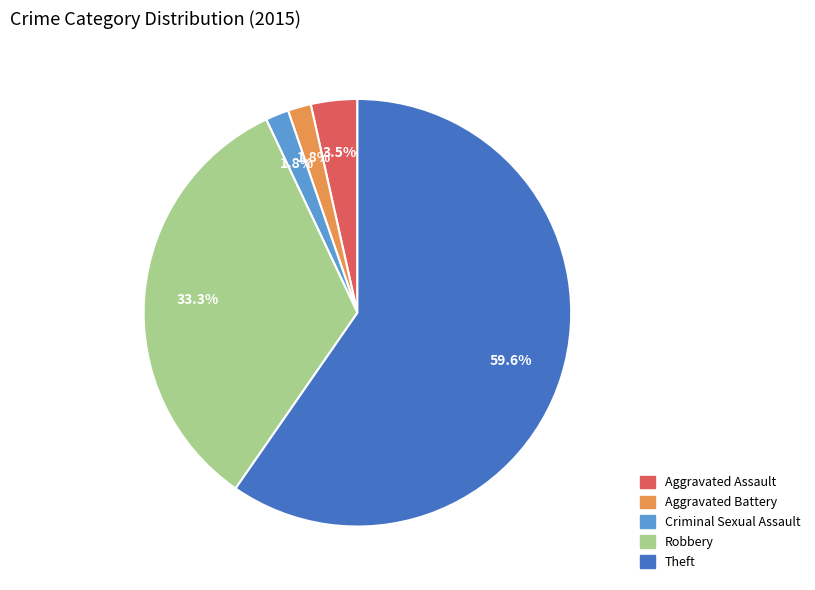

Which slice is the largest?

Theft